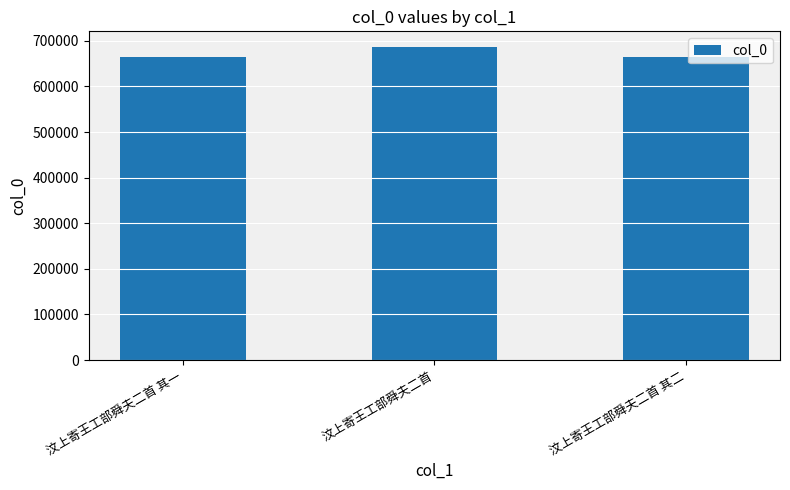

What is the sum of all values?

2013770